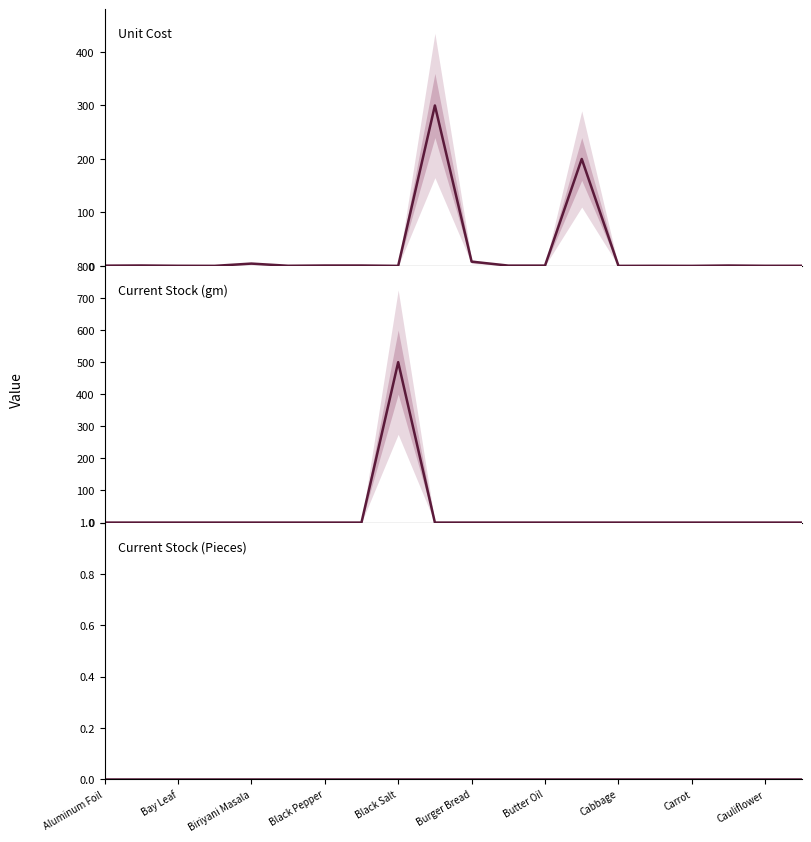

True or false: Unit Cost and Current Stock (Pieces) cross at least once.

False